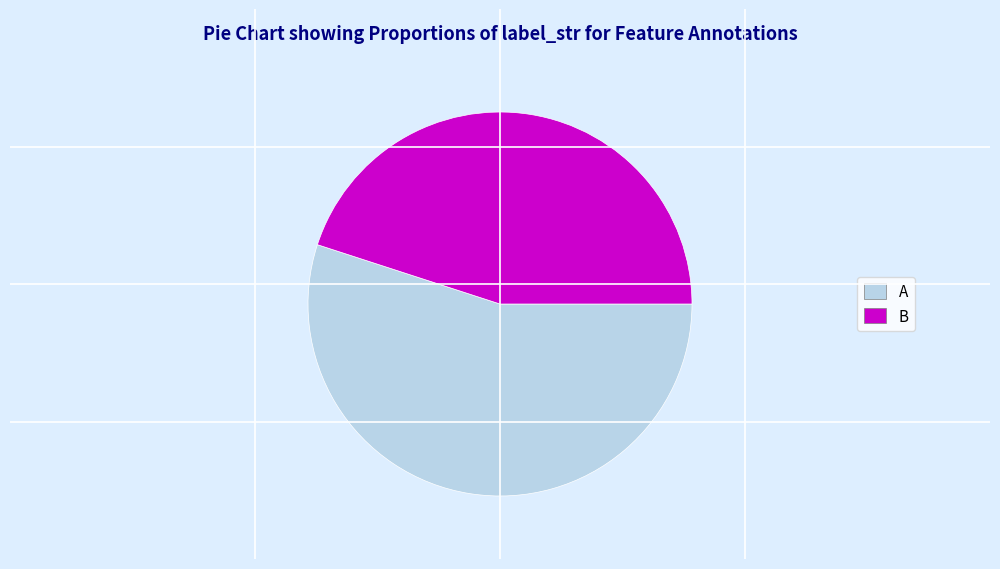

What is the smallest slice in the pie chart?

B